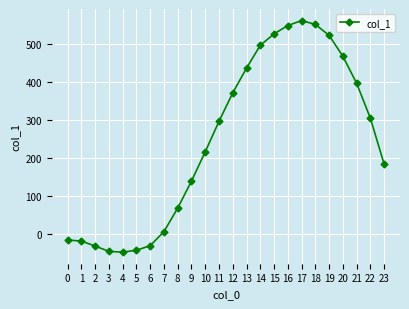

The value at 0 is -16. True or false?

True